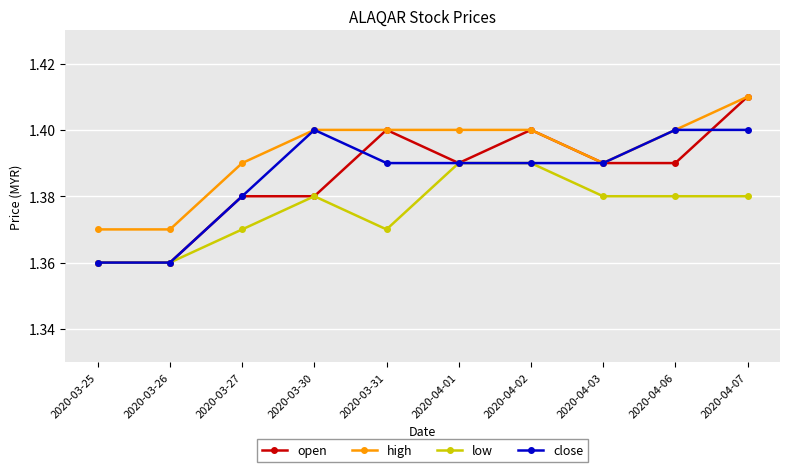

True or false: close has more than 0 interior local peaks.

True